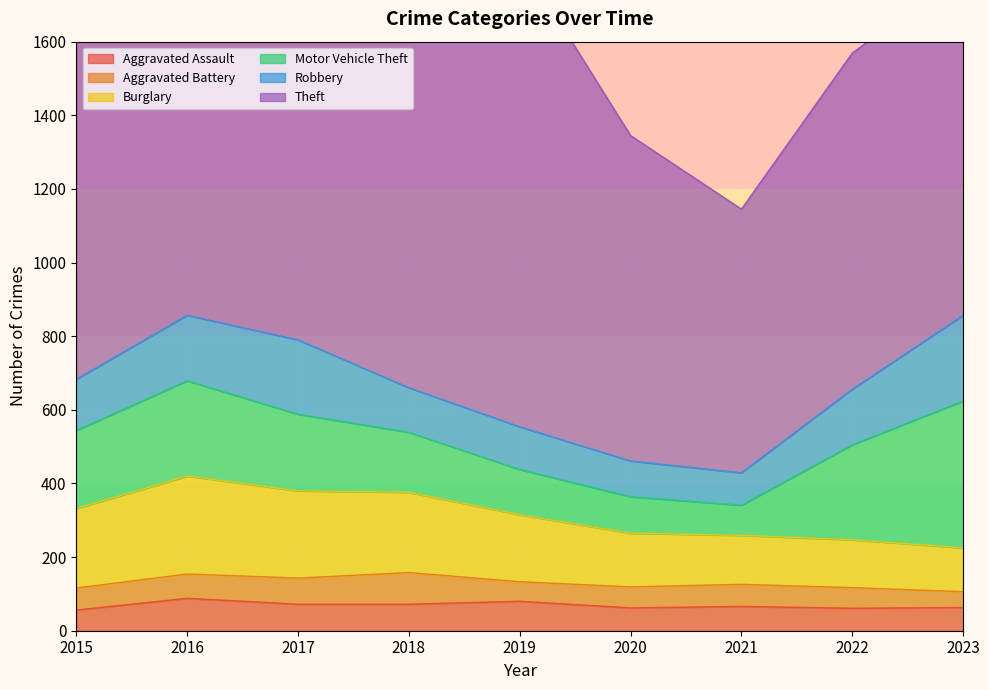

Reading right to left, what are all the values shown in this chart?

Aggravated Assault: 63	61	66	62	80	72	72	88	56
Aggravated Battery: 43	56	60	57	53	86	71	66	60
Burglary: 119	130	133	146	182	218	237	266	216
Motor Vehicle Theft: 399	258	82	99	123	163	208	259	212
Robbery: 233	151	88	97	116	121	202	178	139
Theft: 934	913	716	884	1272	1170	1188	1151	1041